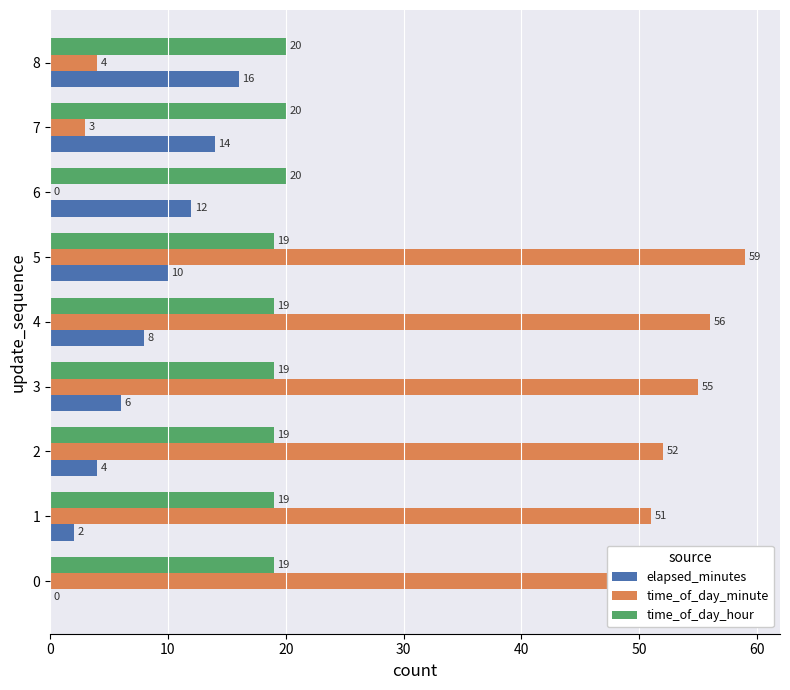

The value of elapsed_minutes at 5 is 14. True or false?

False